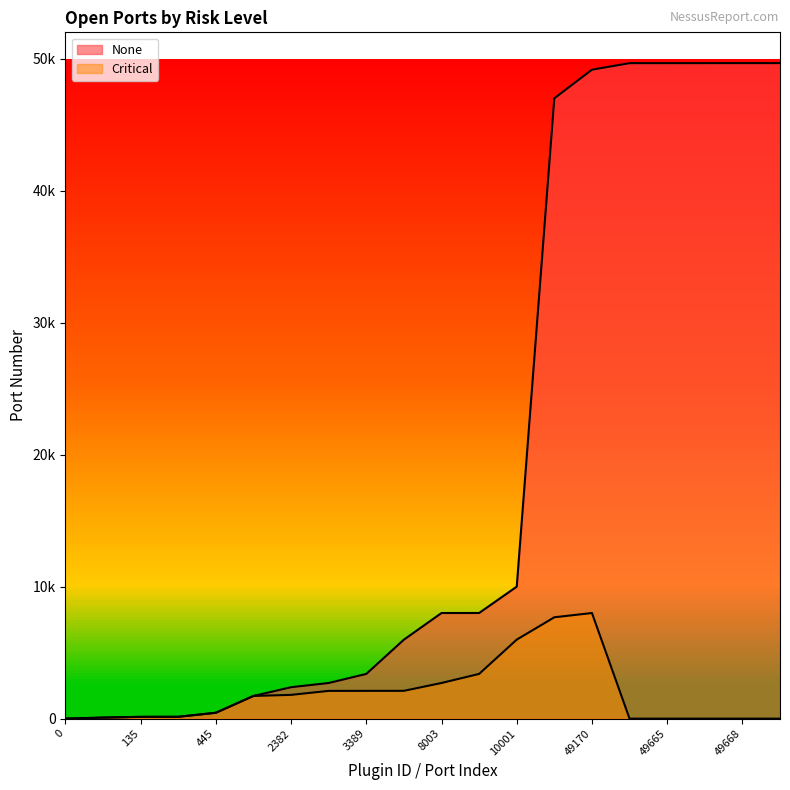

How many values in the None series exceed 8003?

9